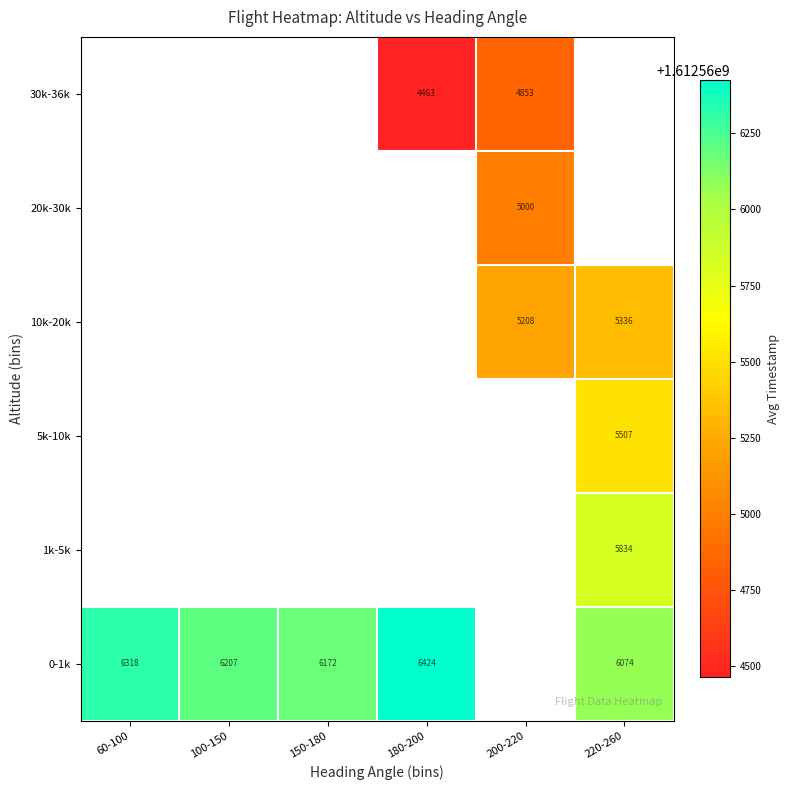

True or false: 0-1k has a value of 4086.6 at 220-260.

False